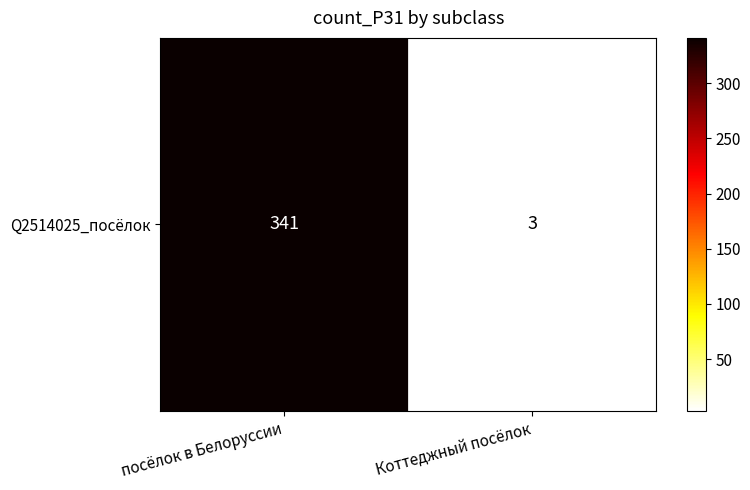

Rank the categories by value from highest to lowest.

посёлок в Белоруссии, Коттеджный посёлок